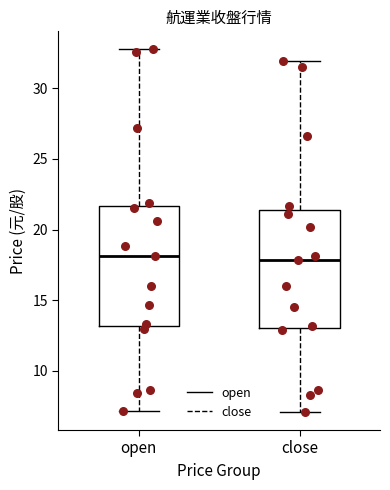

Reading left to right, read every box against the y-axis: the position of its median line, the range the box covers, and the ends of its whiskers. The values are not printed on the chart, so give them approximately, as read against the axis.

open: median 18.0, box 13.0 to 21.5, whiskers 7.0 to 33.0
close: median 18.0, box 13.0 to 21.5, whiskers 7.0 to 32.0